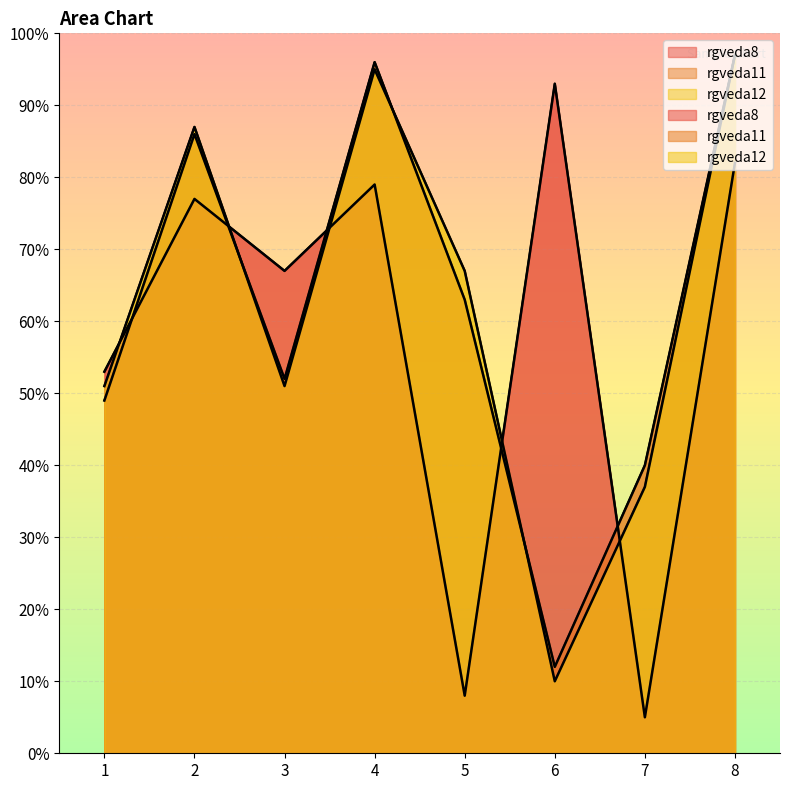

How many distinct data groups are displayed?

3